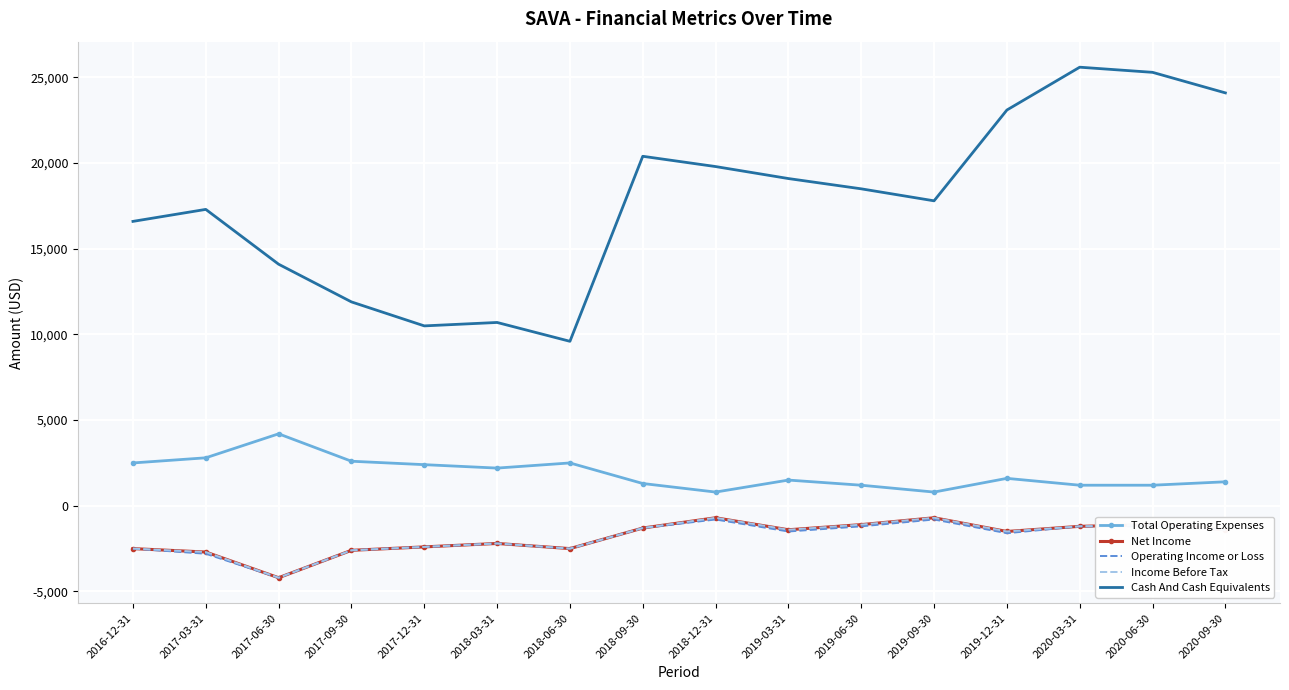

What is the average value of the Net Income series?

-1844